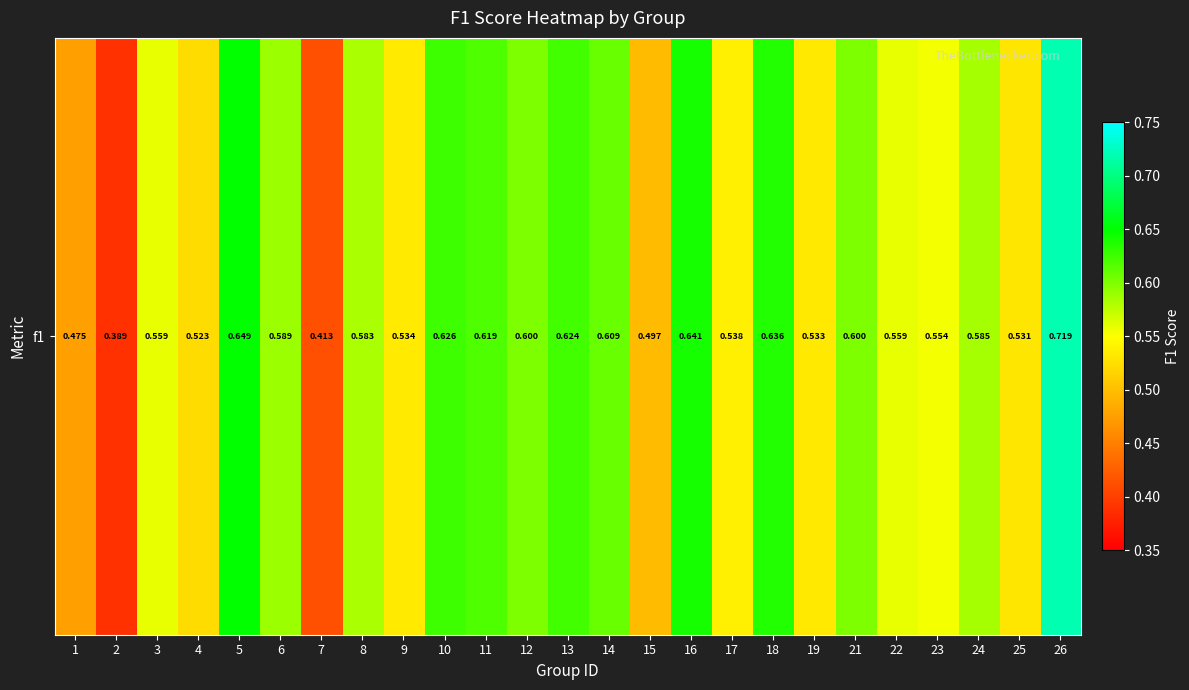

The value at 15 is 0.3. True or false?

False